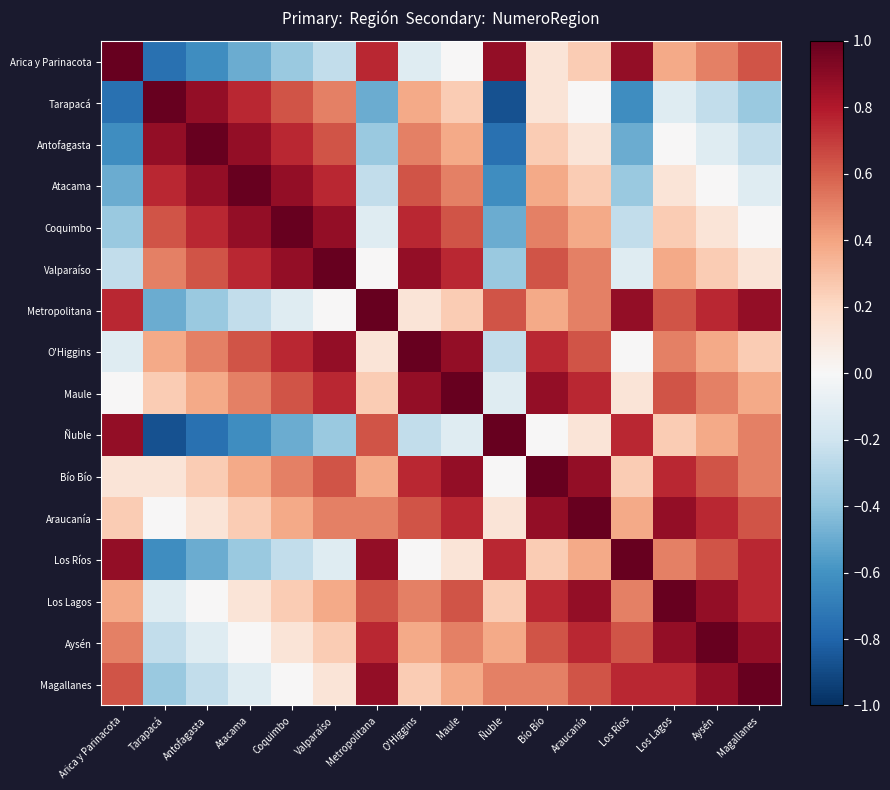

What is the total value across all series at Los Ríos?

4.2